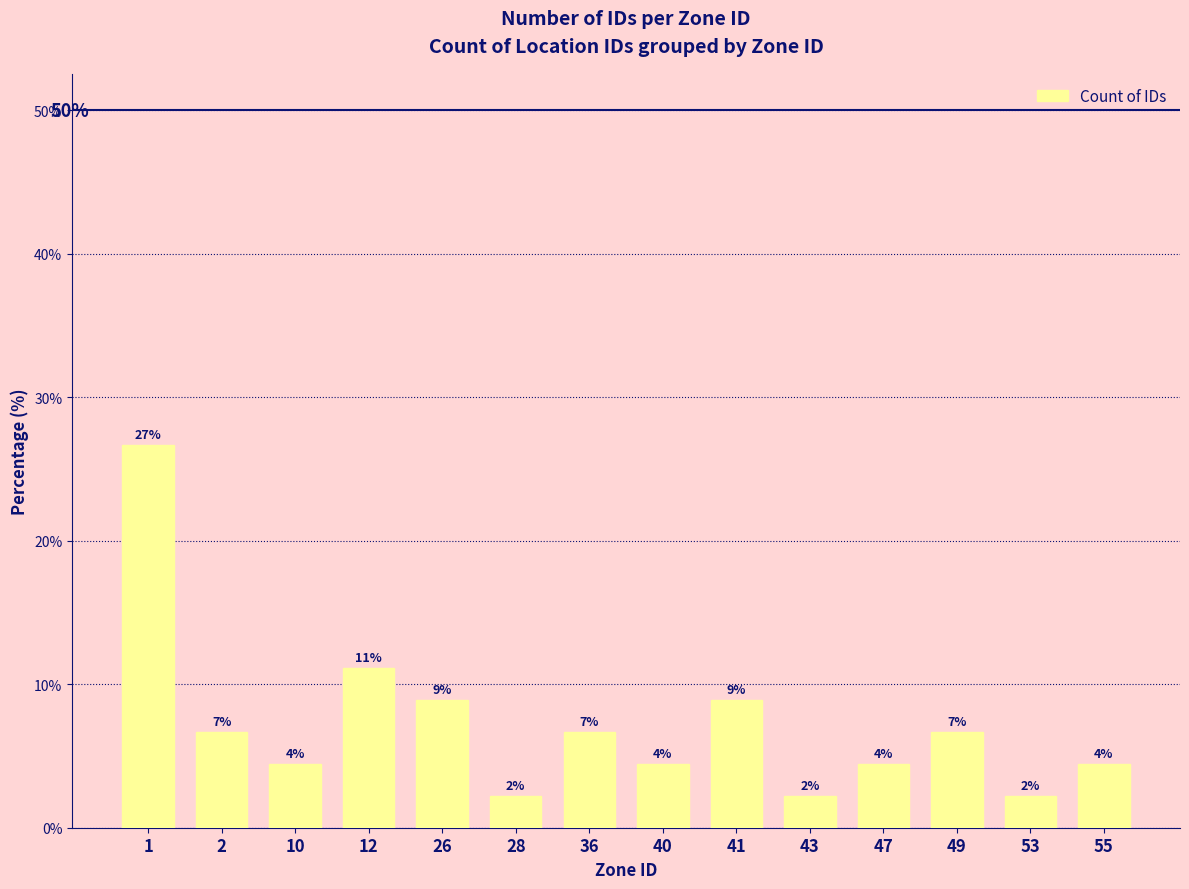

At which category does the chart reach its peak across all series?

1